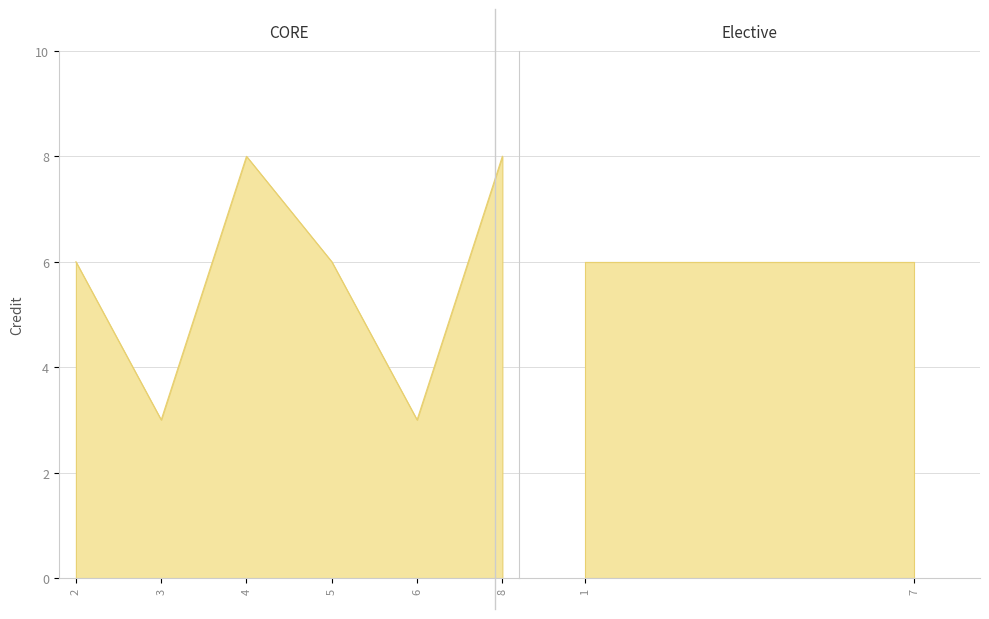

At which label is the value closest to 5?

1